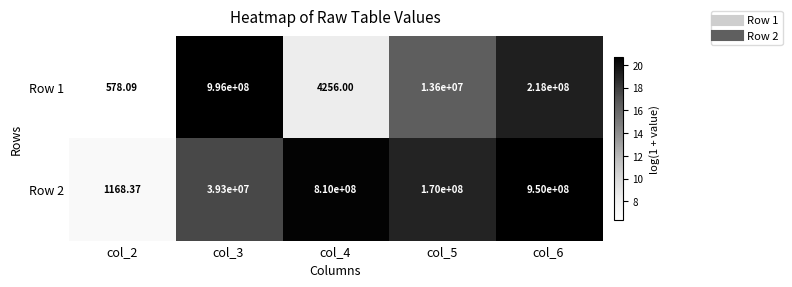

How many data points in Row 1 are less than 13600000?

2